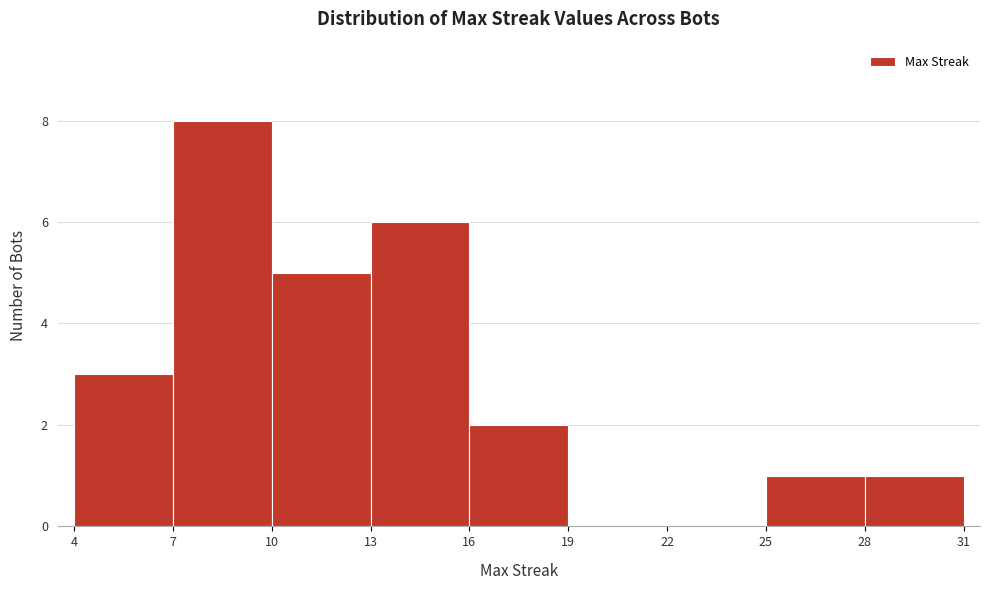

Reading left to right, transcribe this chart: for each bar, give the range it covers on the x-axis and its height. The values are not printed on the chart, so give them approximately, as read against the axis.

4 to 7: 3
7 to 10: 8
10 to 13: 5
13 to 16: 6
16 to 19: 2
19 to 22: 0
22 to 25: 0
25 to 28: 1
28 to 31: 1